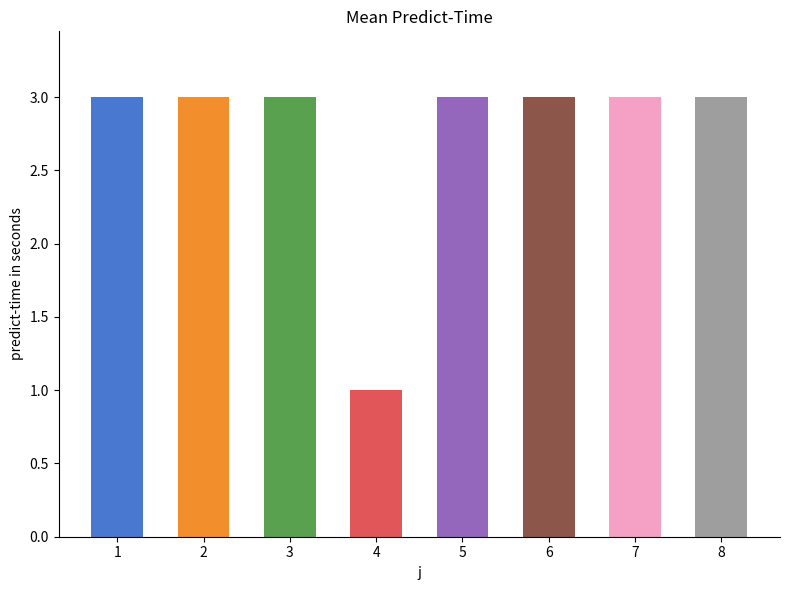

What is the sum of all values?

22